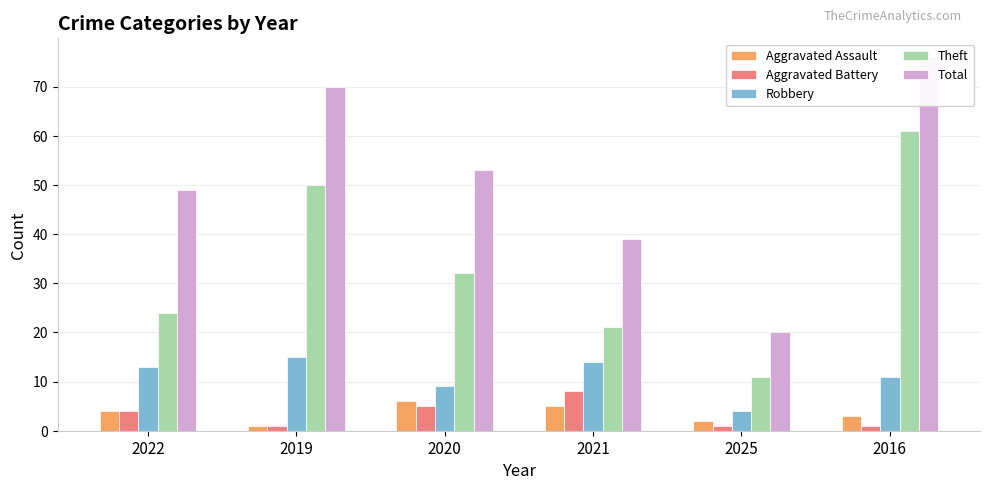

What is the difference between the highest and lowest values at 2020?

48